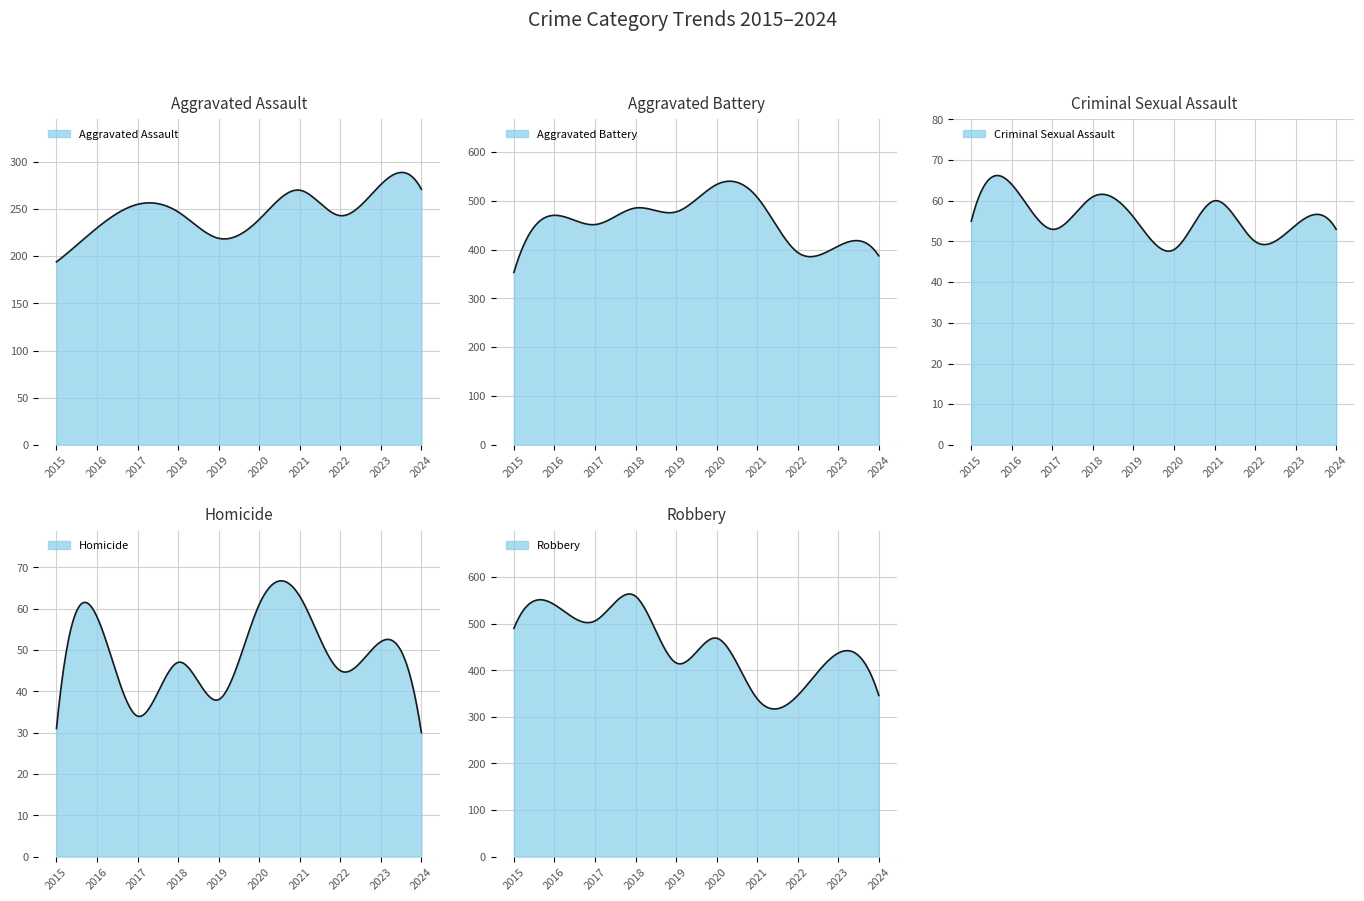

Is the value of Homicide at 2015 greater than the value of Robbery at 2020?

No